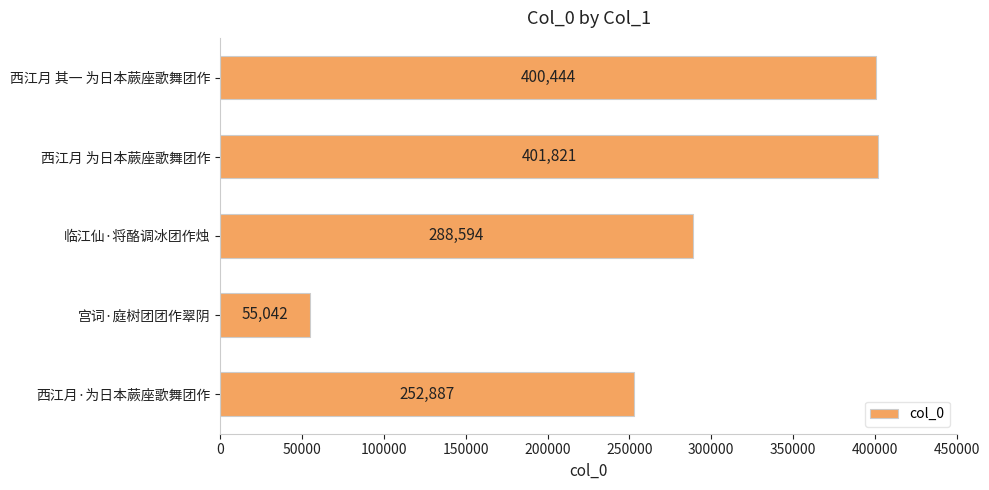

What is the value of the 4th bar from the top?

55042